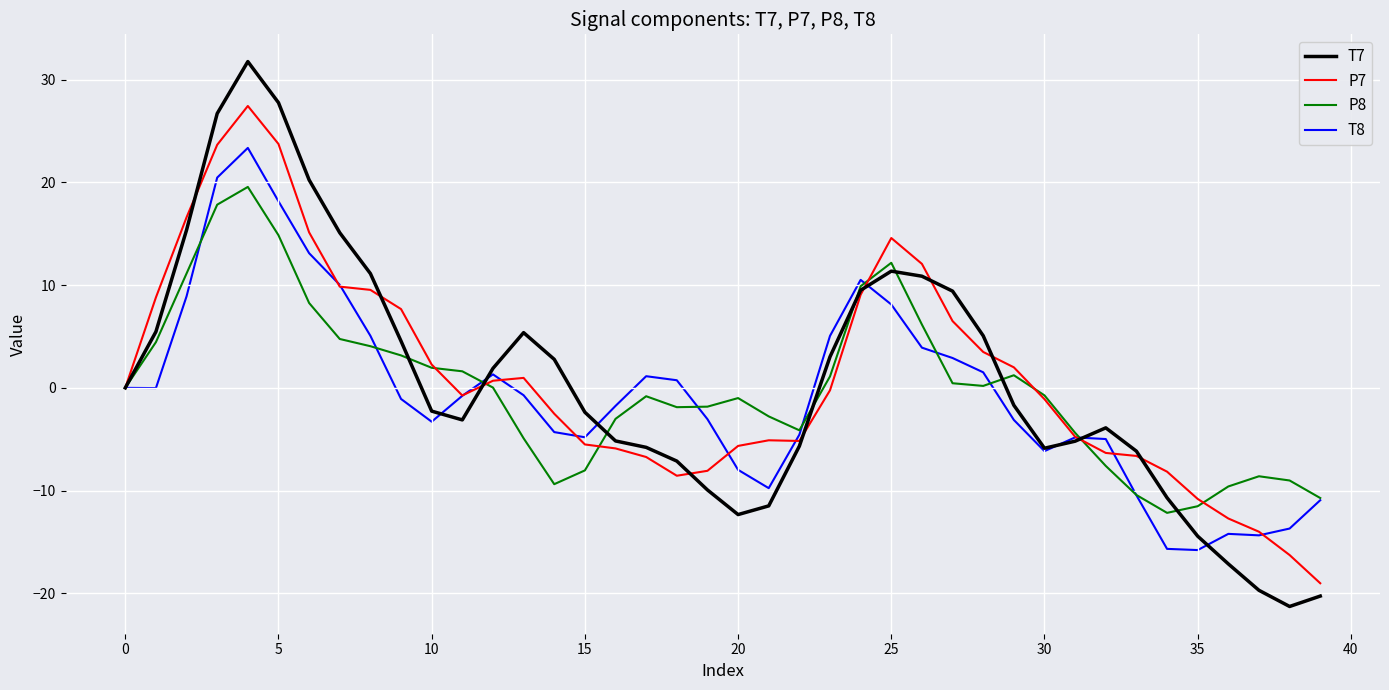

Which series has the widest spread of values?

T7